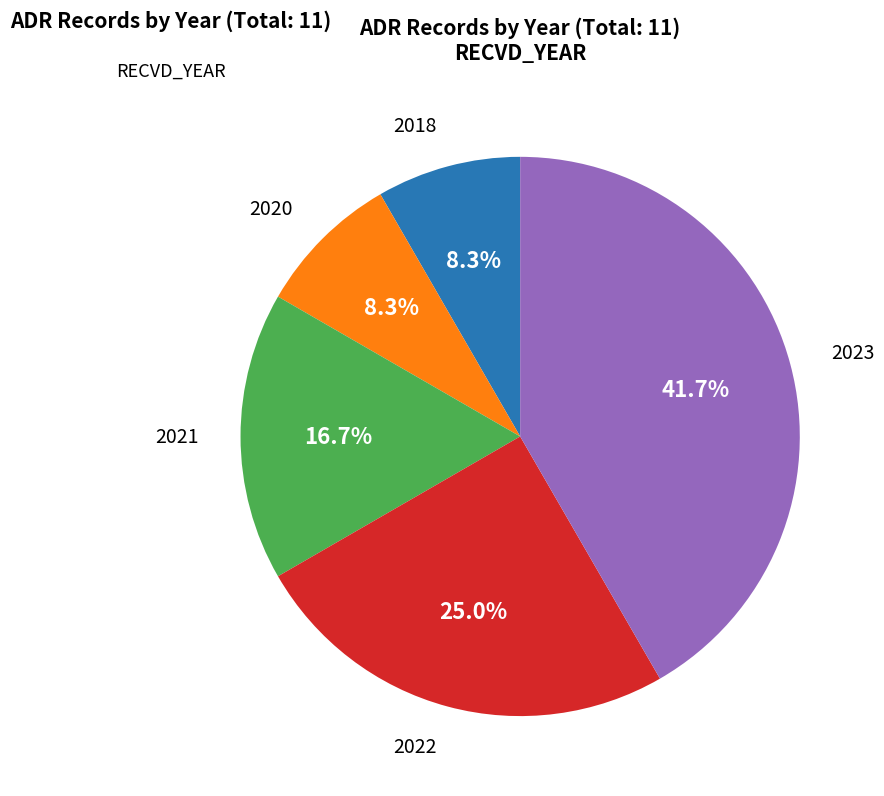

Does any single category account for the majority?

No